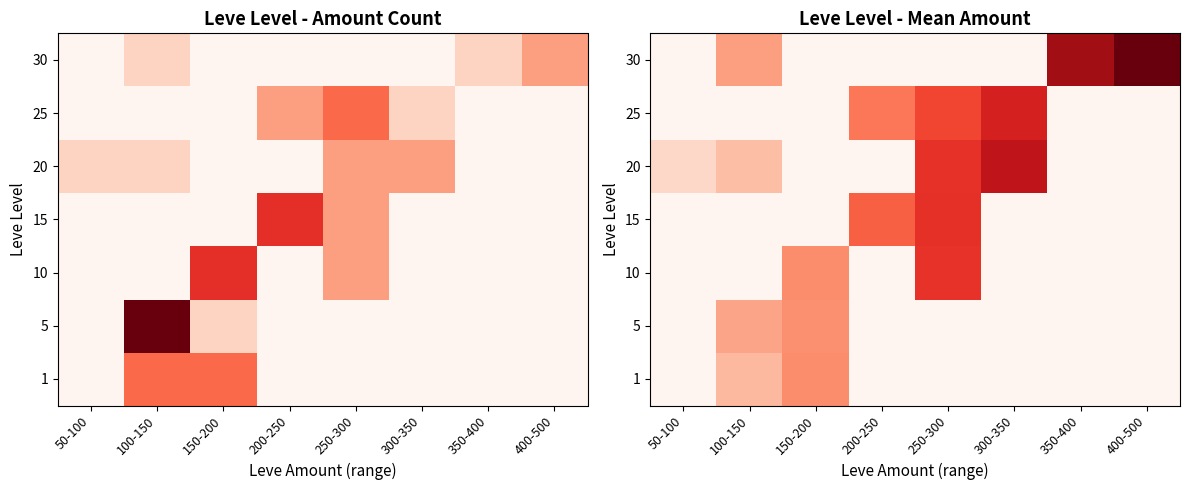

At which category is the sum across all series the highest?

250-300